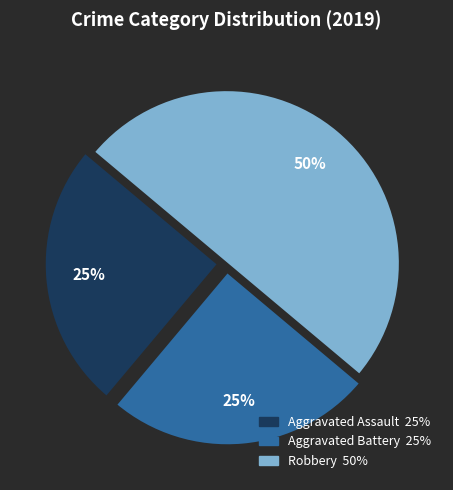

Count the number of slices in the pie.

3